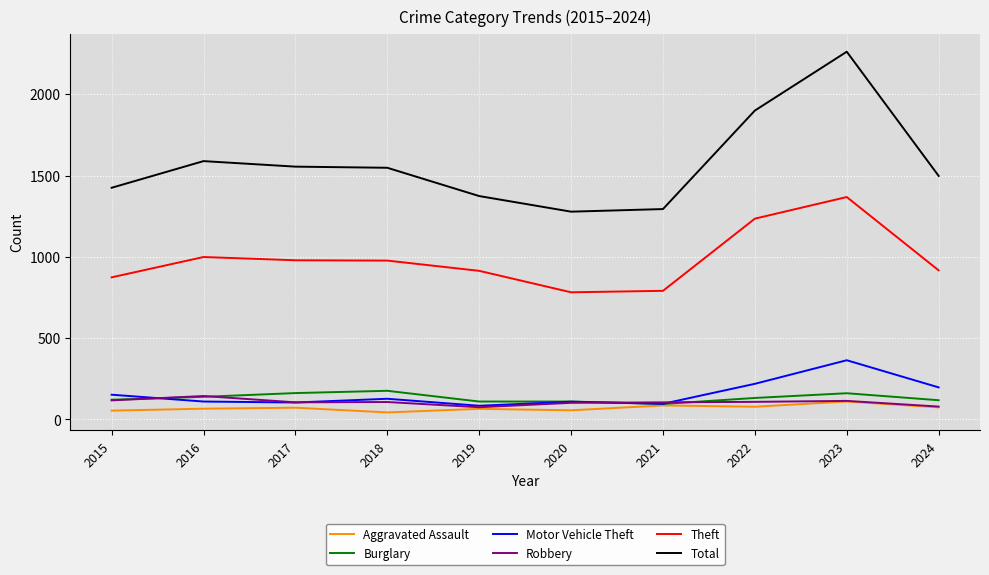

At which category is the sum across all series the highest?

2023